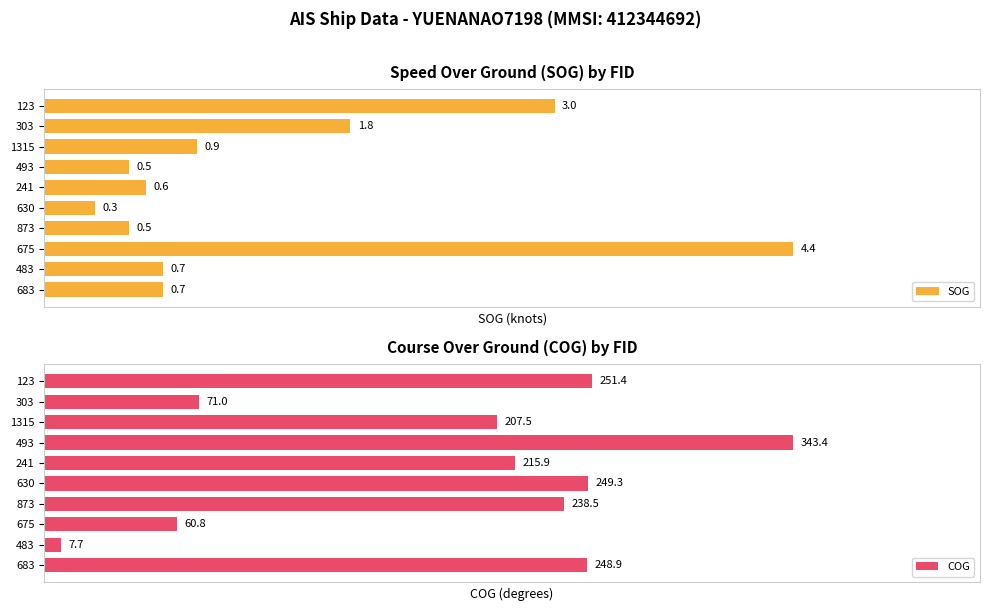

List the labels in order of COG value, smallest first.

483, 675, 303, 1315, 241, 873, 683, 630, 123, 493